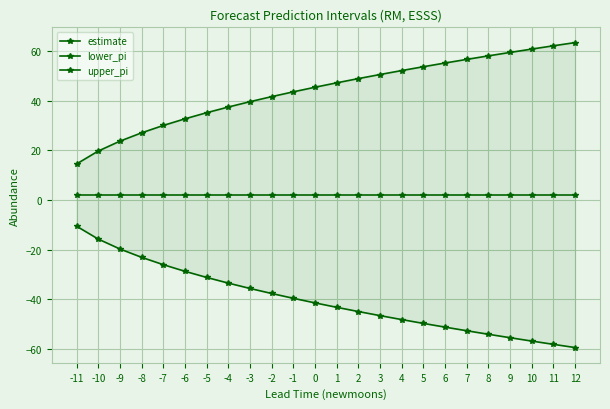

At which label is estimate closest to 2?

-11